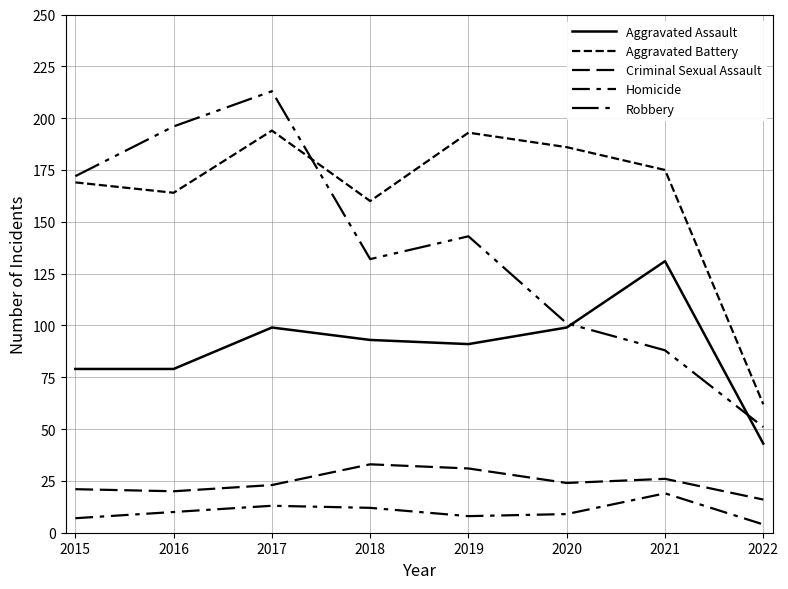

What is the minimum value for Criminal Sexual Assault?

16